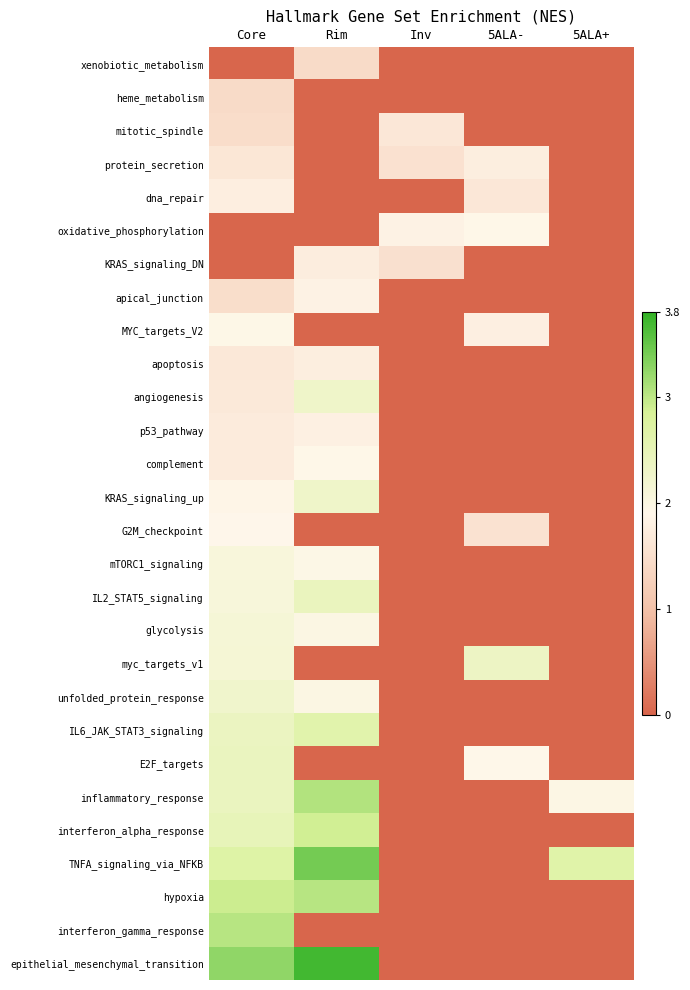

How many data points does each series have?

5